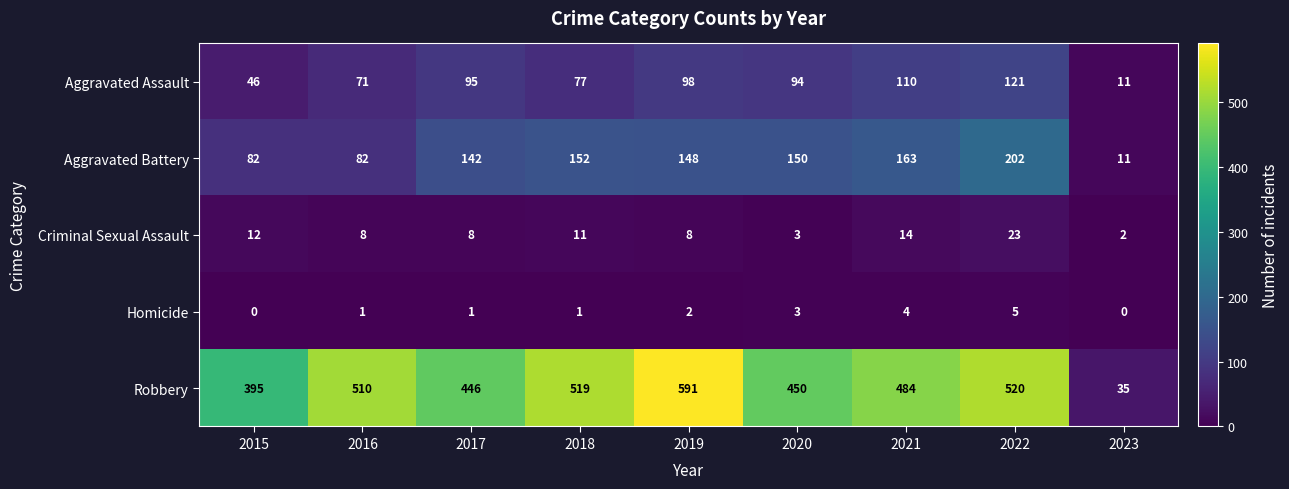

How many series are shown in this chart?

5